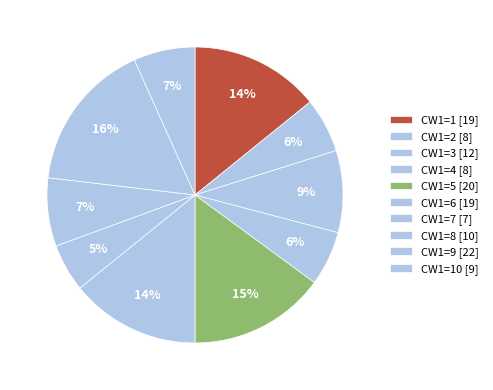

How many slices are in this pie chart?

10